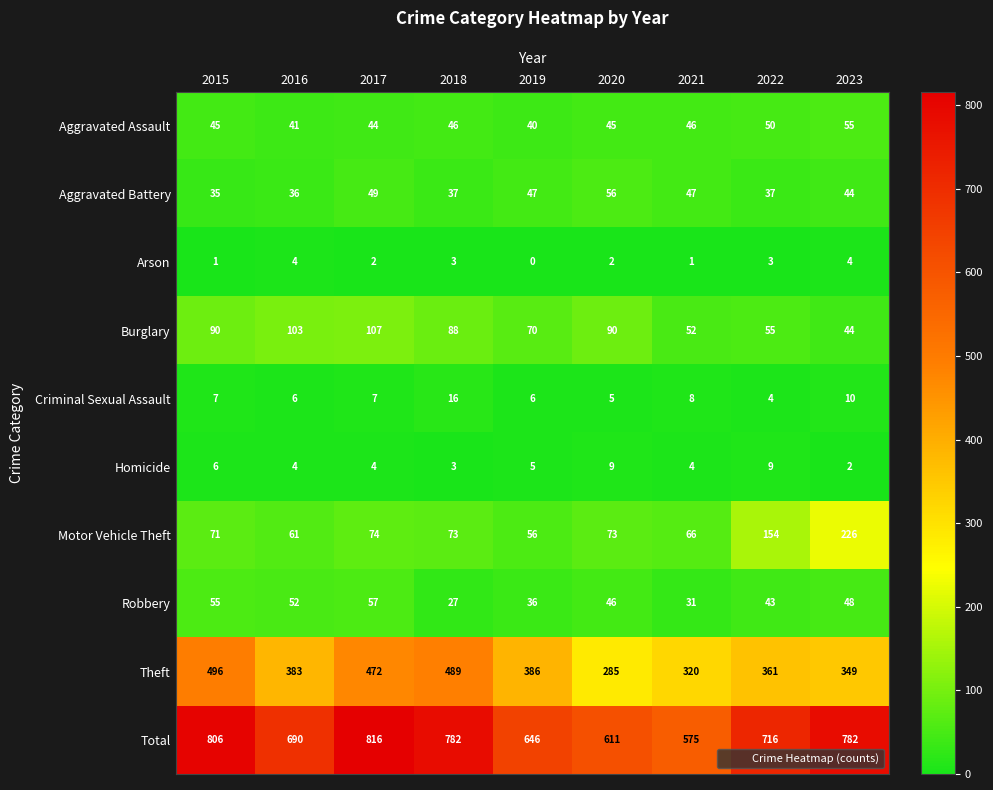

What is the approximate value of Total at 2020?

611